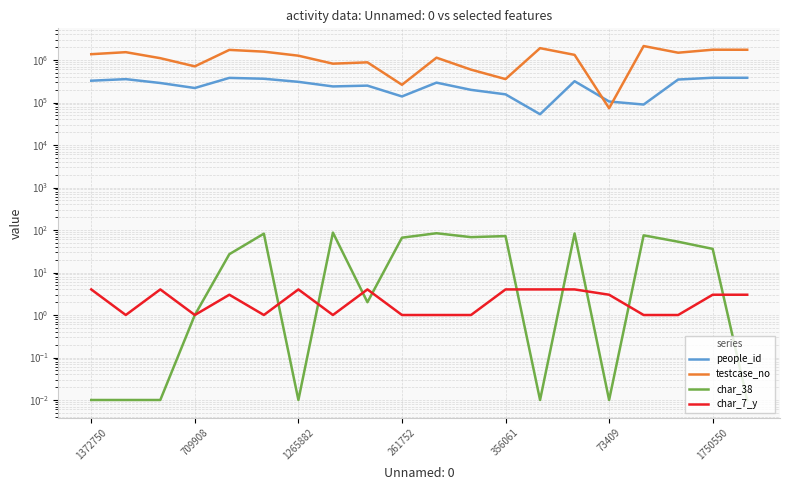

What position from the left is 1750550?

19